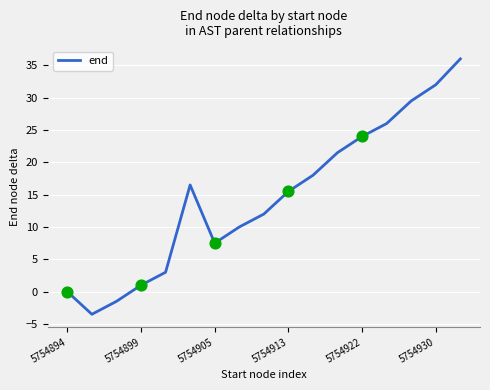

What is the maximum value shown in the chart?

36.0